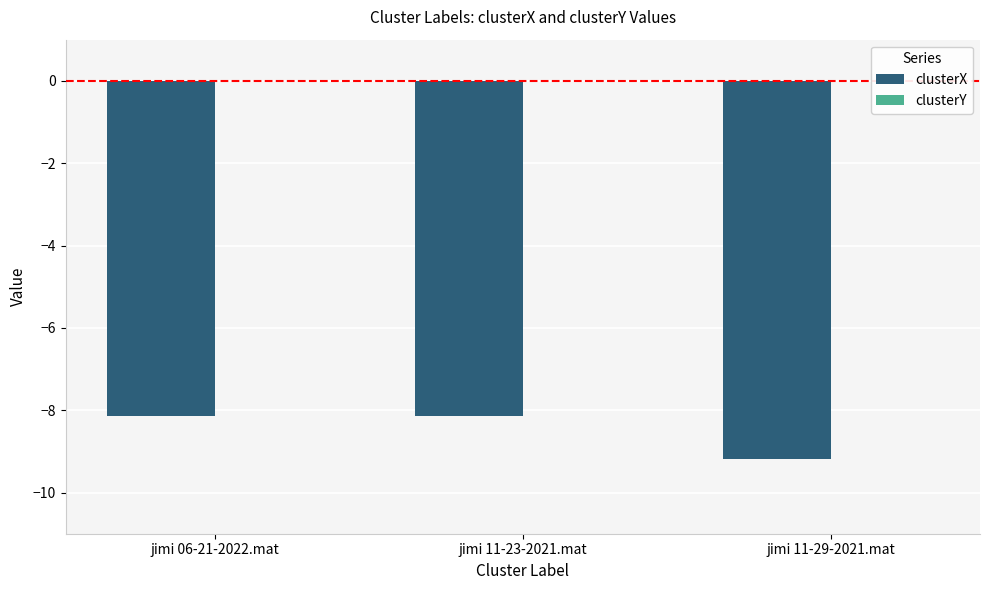

Rank the series by their average value, from lowest to highest.

clusterX, clusterY